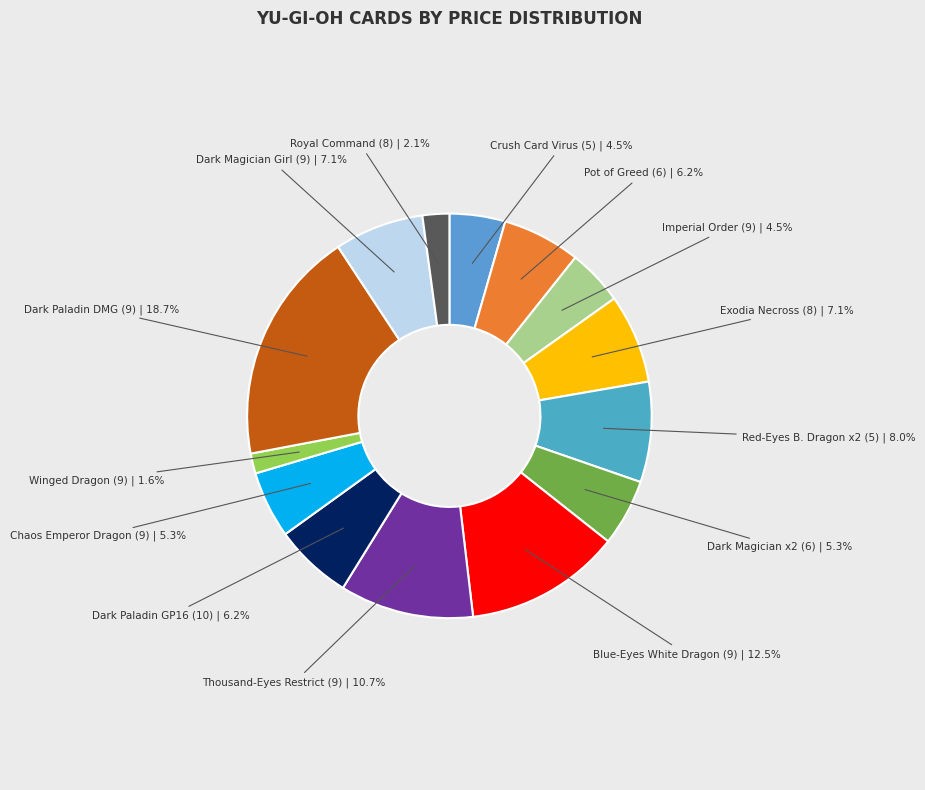

How many segments does this pie chart have?

14